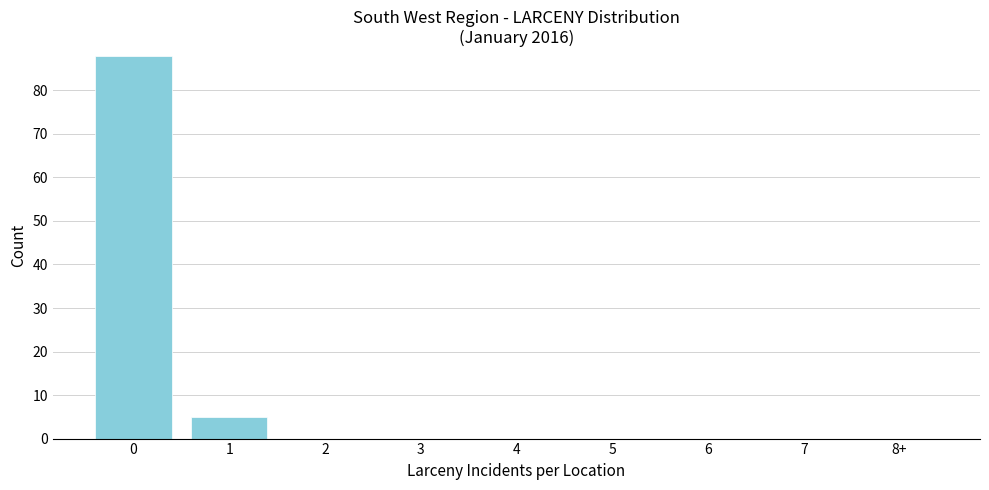

Reading left to right, what are all the values shown in this chart?

0=88	1=5	2=0	3=0	4=0	5=0	6=0	7=0	8+=0